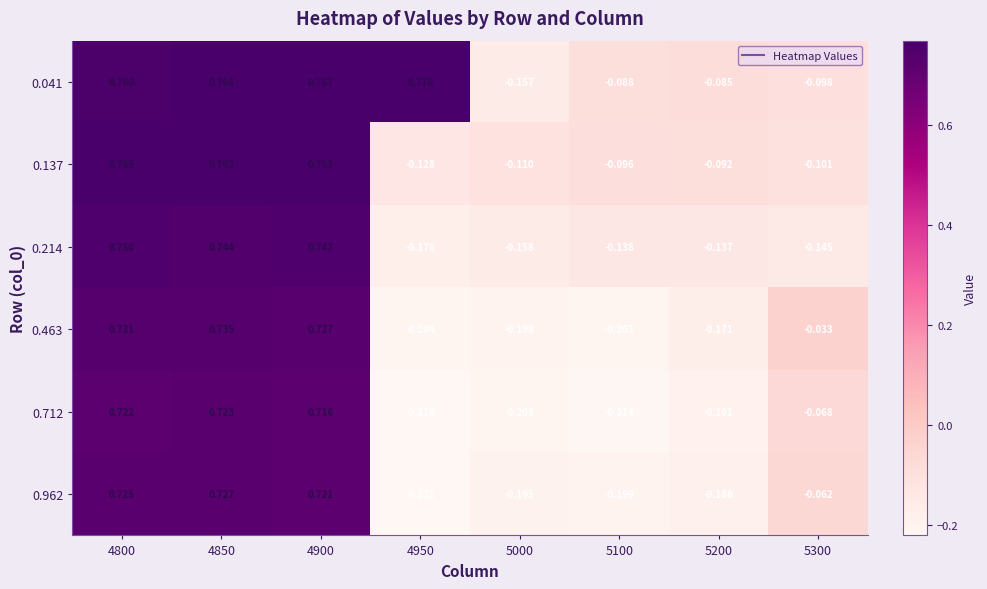

Reading left to right, extract all data points from this chart.

0.041: 4800=0.8	4850=0.8	4900=0.8	4950=0.8	5000=-0.2	5100=-0.1	5200=-0.1	5300=-0.1
0.137: 4800=0.8	4850=0.8	4900=0.8	4950=-0.1	5000=-0.1	5100=-0.1	5200=-0.1	5300=-0.1
0.214: 4800=0.8	4850=0.7	4900=0.7	4950=-0.2	5000=-0.2	5100=-0.1	5200=-0.1	5300=-0.1
0.463: 4800=0.7	4850=0.7	4900=0.7	4950=-0.2	5000=-0.2	5100=-0.2	5200=-0.2	5300=-0.0
0.712: 4800=0.7	4850=0.7	4900=0.7	4950=-0.2	5000=-0.2	5100=-0.2	5200=-0.2	5300=-0.1
0.962: 4800=0.7	4850=0.7	4900=0.7	4950=-0.2	5000=-0.2	5100=-0.2	5200=-0.2	5300=-0.1